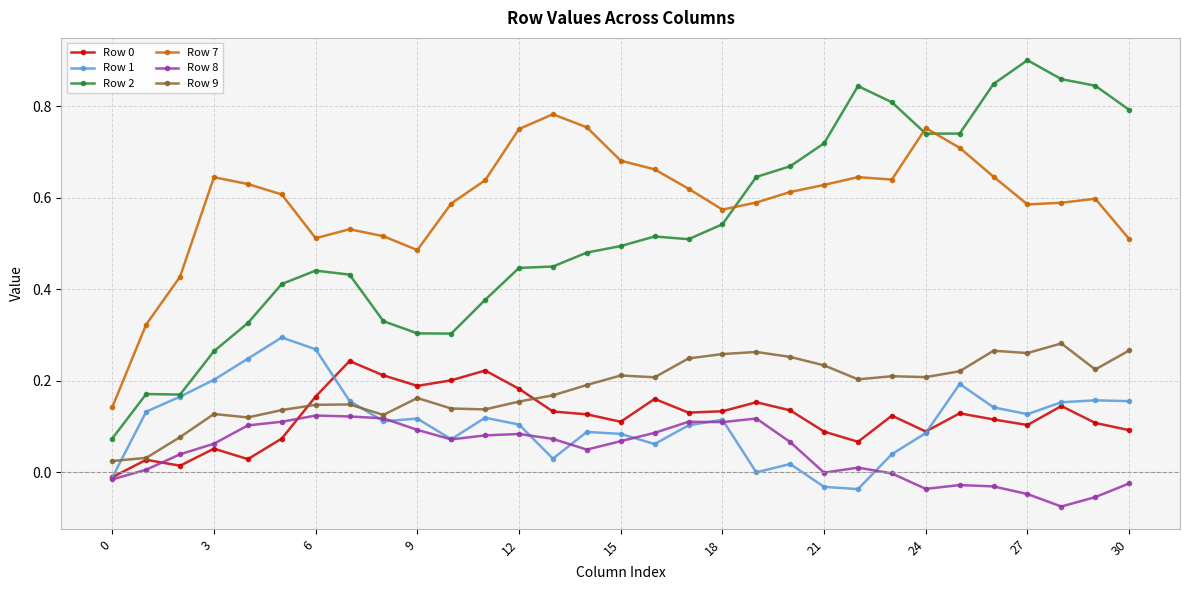

Which series has the largest range (max minus min)?

Row 2